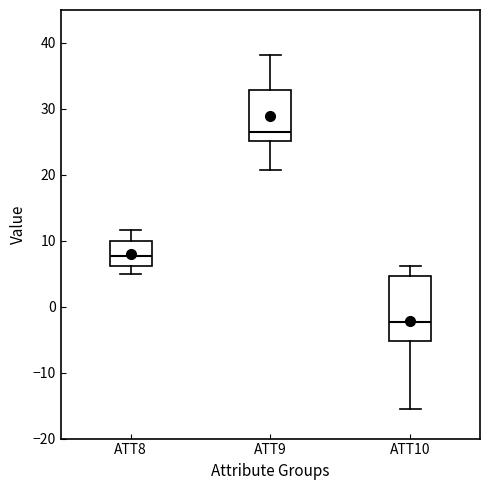

Reading left to right, read every box against the y-axis: the position of its median line, the range the box covers, and the ends of its whiskers. The values are not printed on the chart, so give them approximately, as read against the axis.

ATT8: median 8, box 6 to 10, whiskers 5 to 12
ATT9: median 27, box 25 to 33, whiskers 21 to 38
ATT10: median -2, box -5 to 5, whiskers -16 to 6